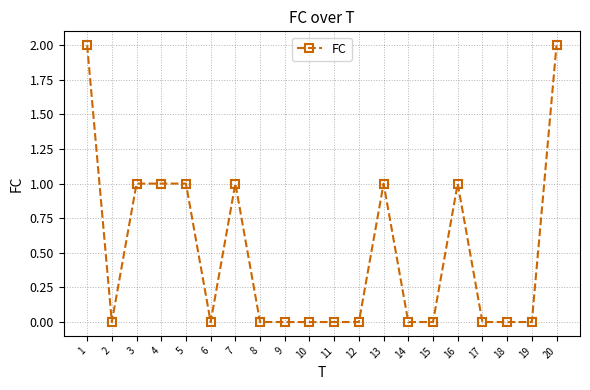

Reading left to right, extract all data points from this chart.

2	0	1	1	1	0	1	0	0	0	0	0	1	0	0	1	0	0	0	2